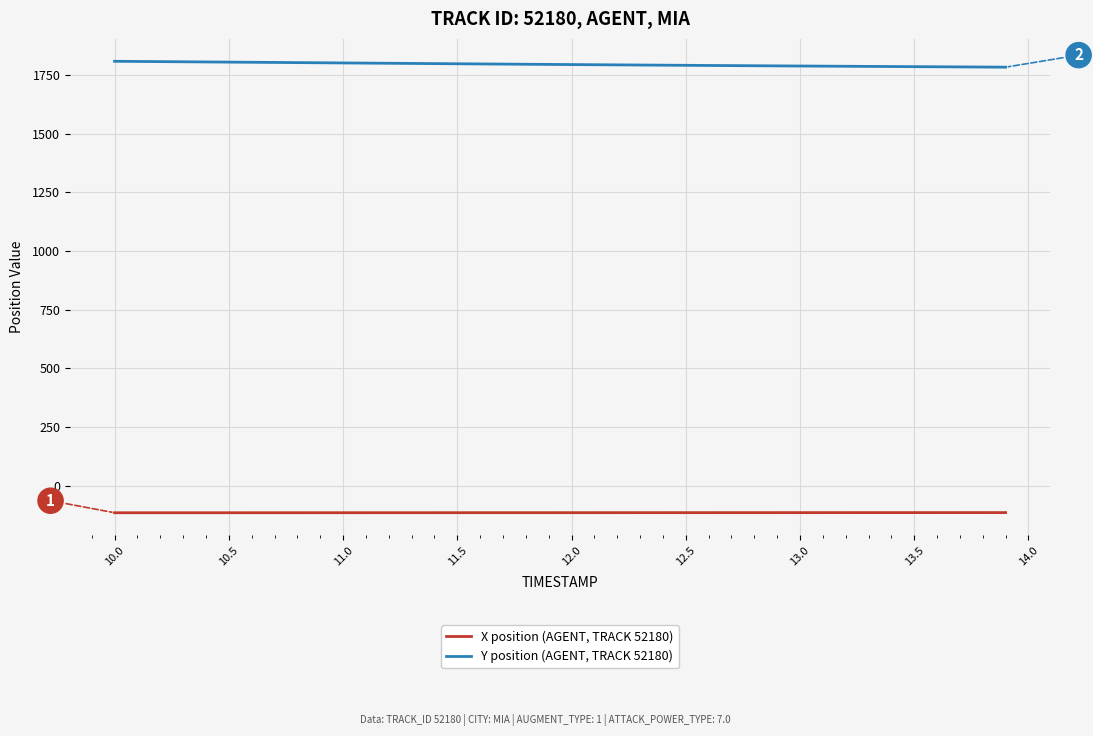

What is the highest value of the X position (AGENT, TRACK 52180) series?

-115.5